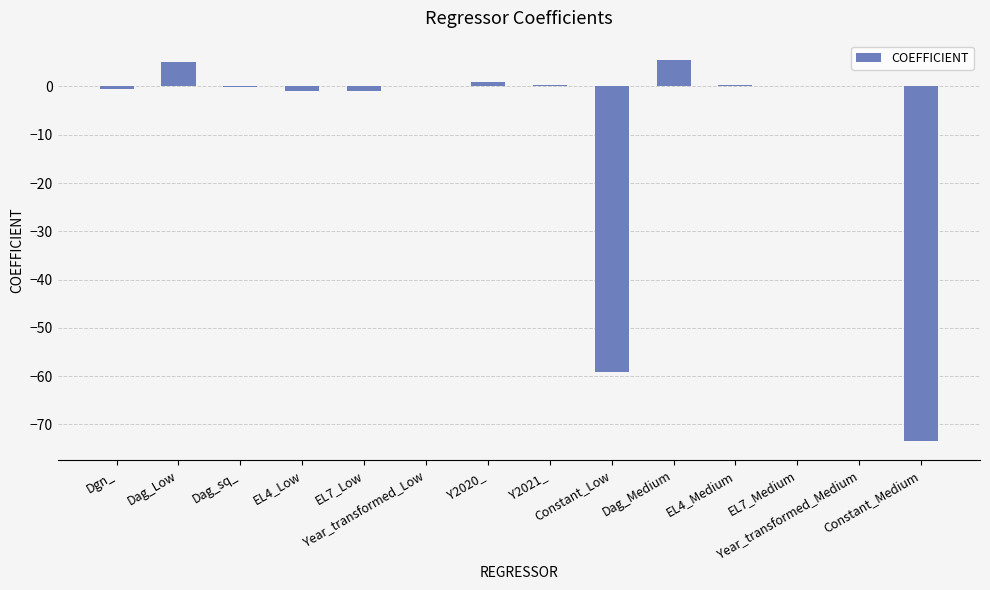

At which label does the data first exceed 0?

Dag_Low